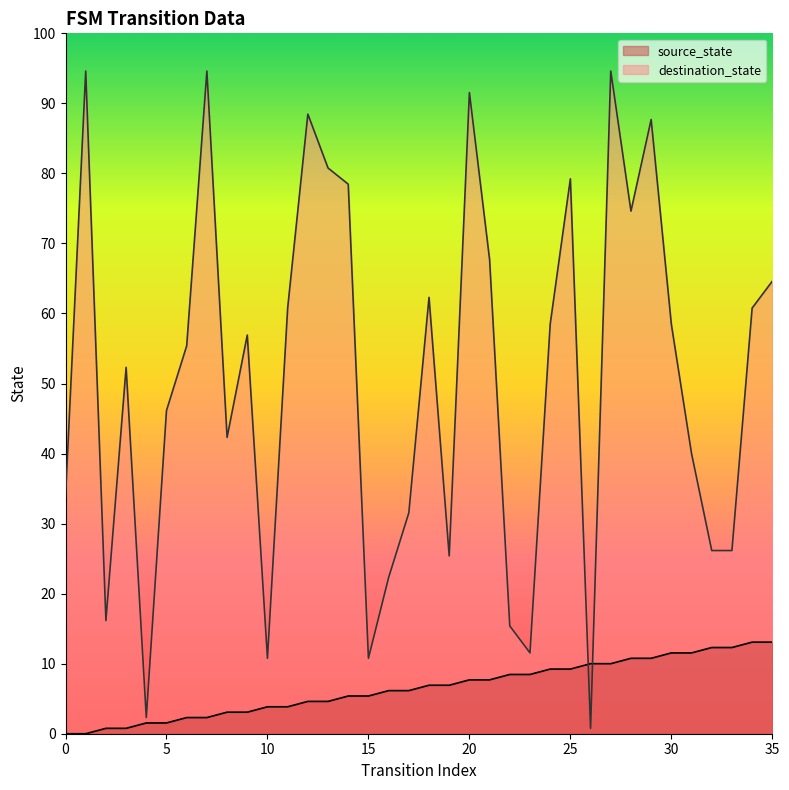

What are all the series names shown in the legend?

source_state, destination_state